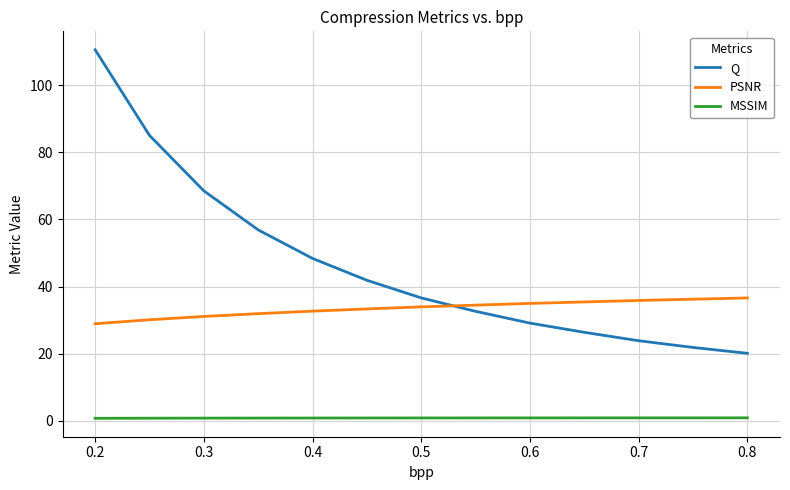

True or false: MSSIM and PSNR cross at least once.

False